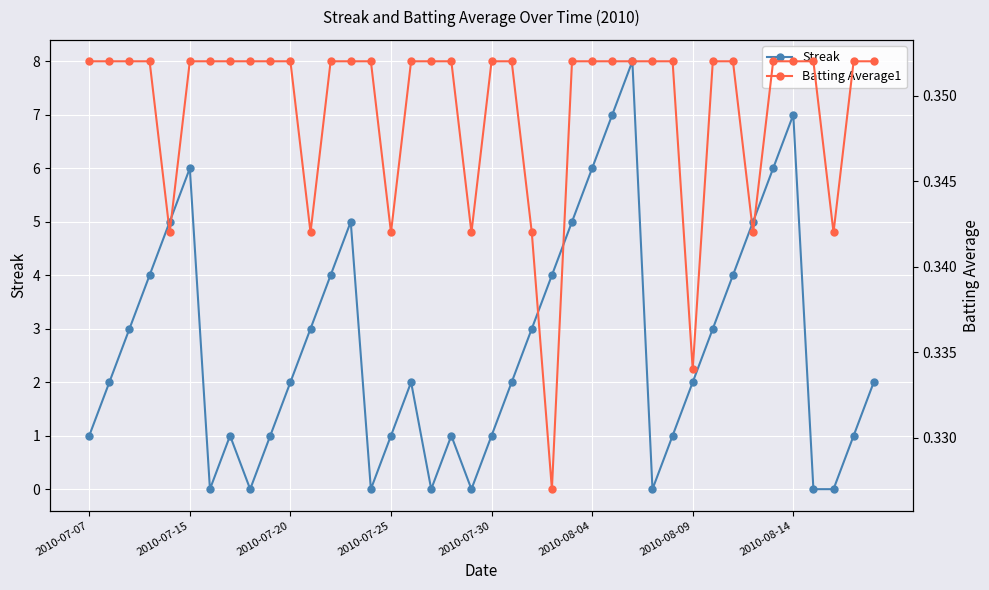

Which series has the largest range (max minus min)?

Streak